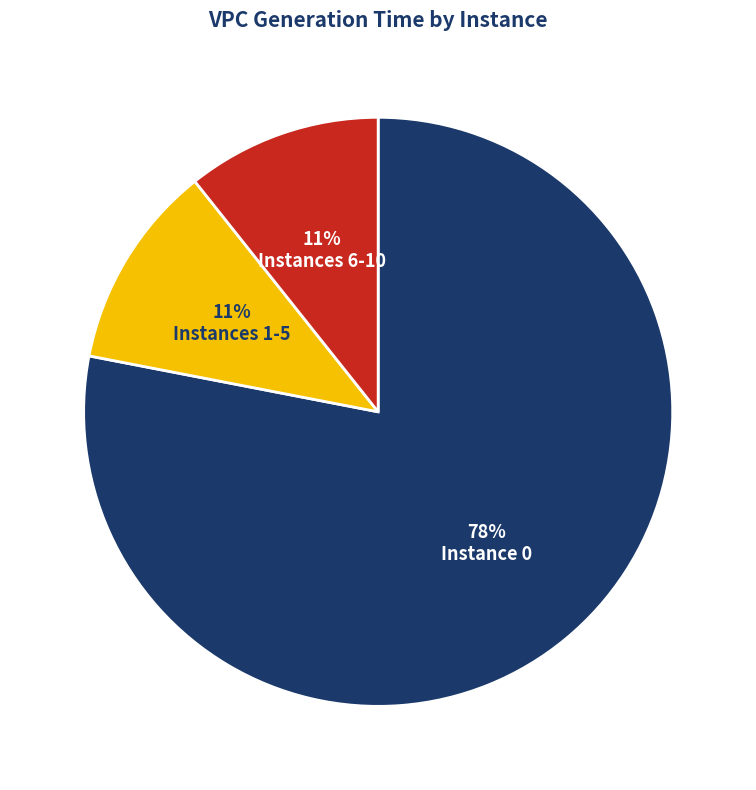

To the nearest percent, what is the average slice percentage?

33%